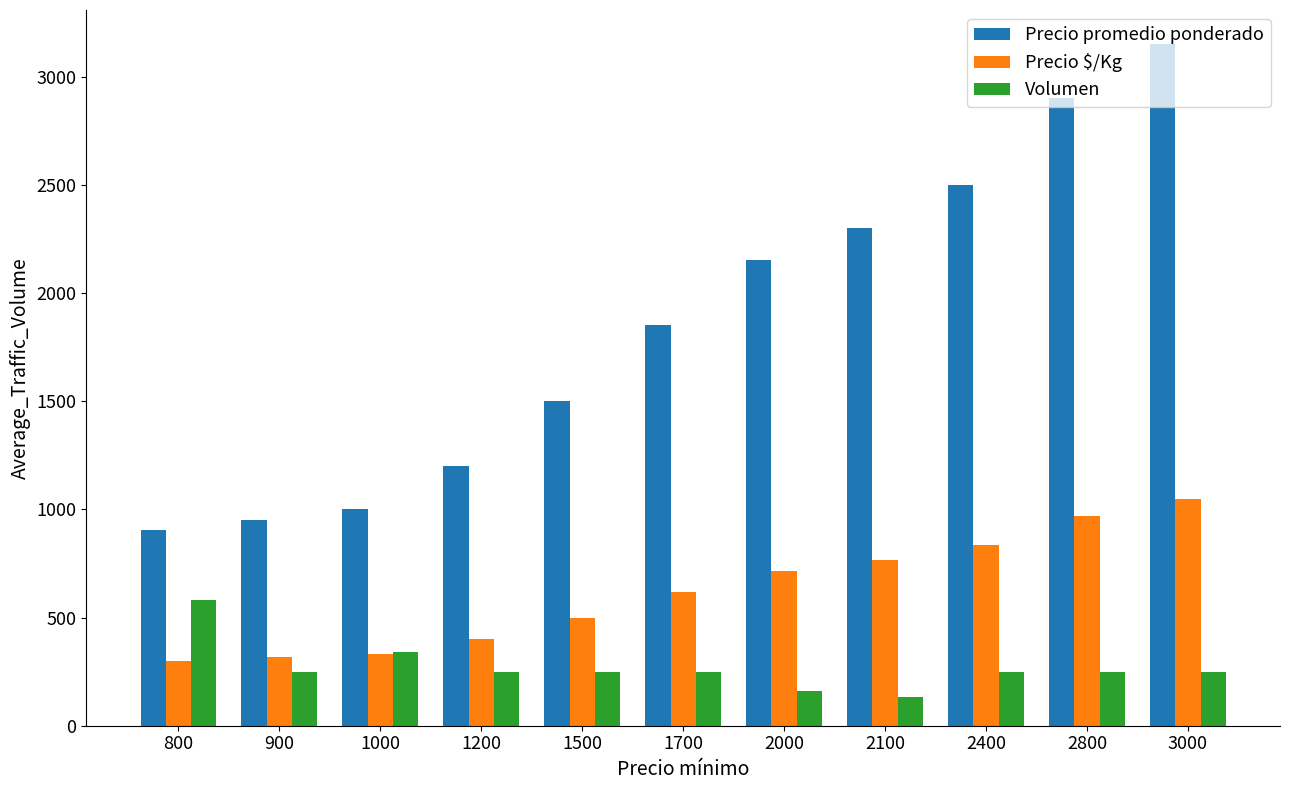

True or false: Precio promedio ponderado has a value of 2900 at 2800.

True